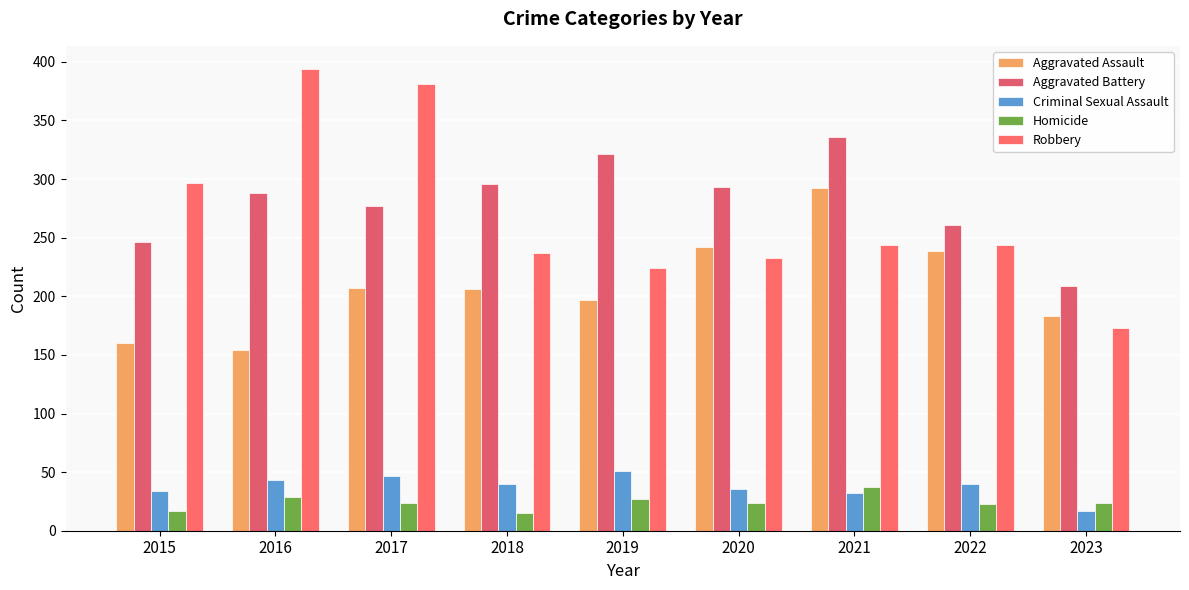

At which label does Aggravated Battery first exceed 288?

2018